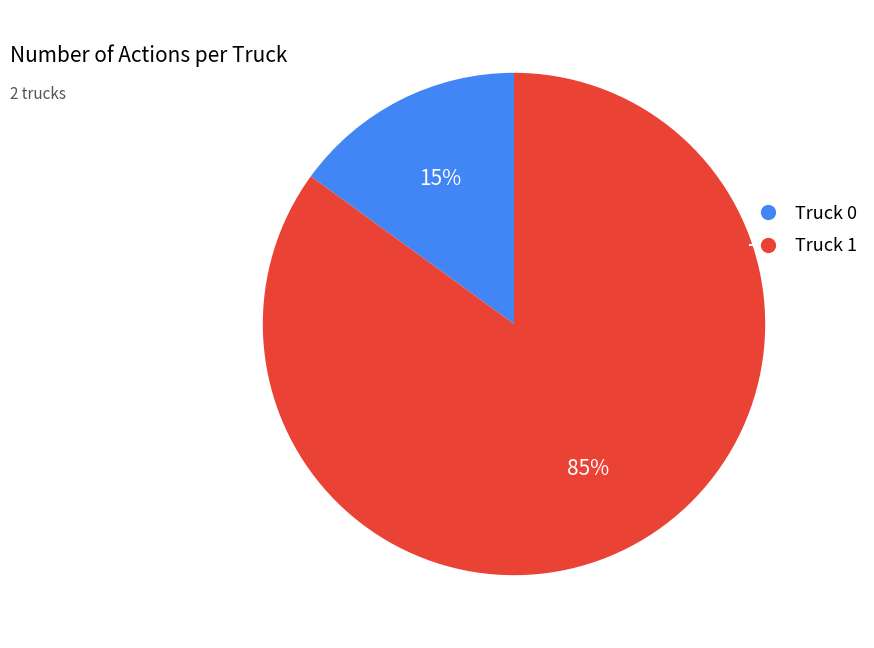

To the nearest percent, what is the average slice percentage?

50%